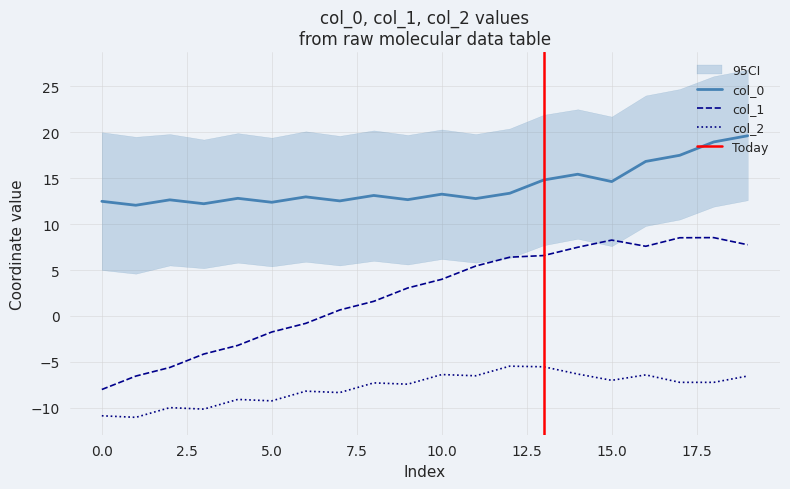

What is the sum of all col_2 values?

-156.3